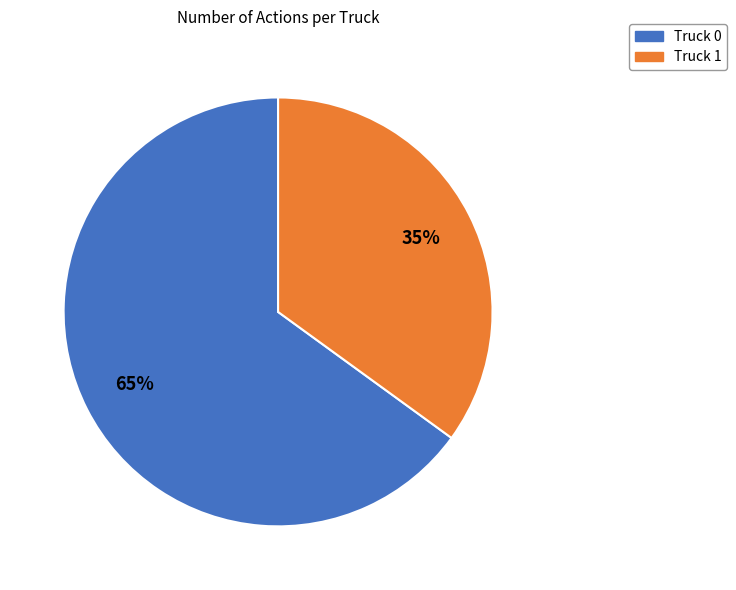

To the nearest percent, what is the combined percentage of Truck 1 and Truck 0?

100%